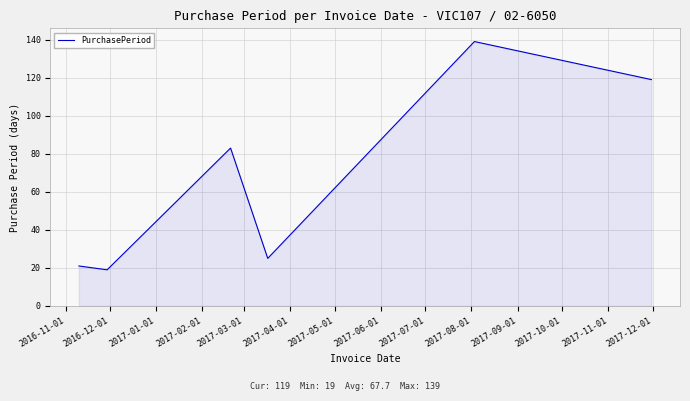

What is the difference between the maximum and minimum values?

120